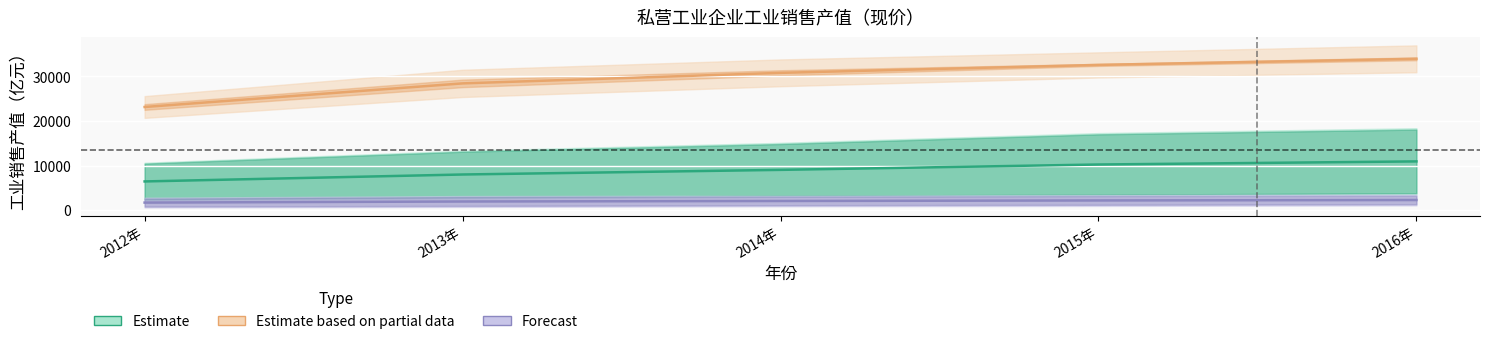

Does the chart display data point markers on the line(s)?

No